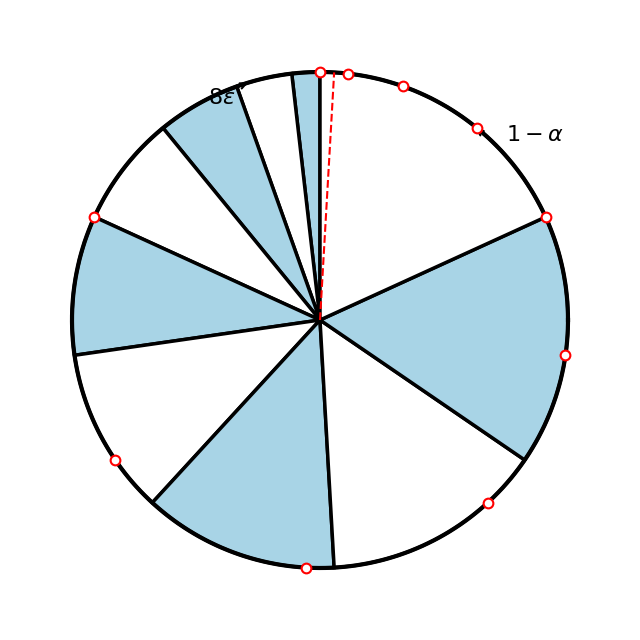

Is 3 the majority of the pie?

No